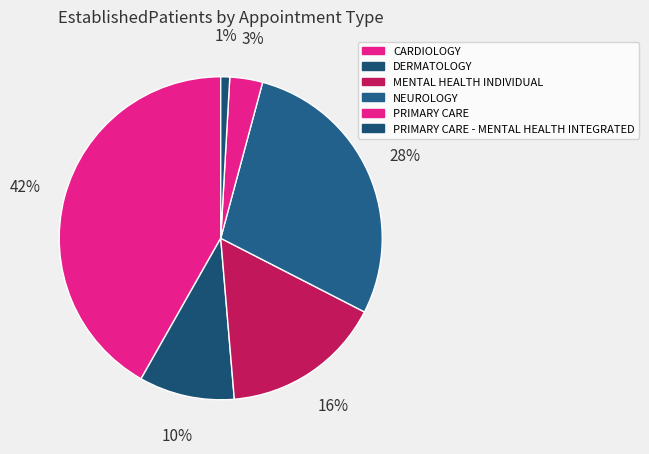

True or false: DERMATOLOGY accounts for 10% of the total.

True